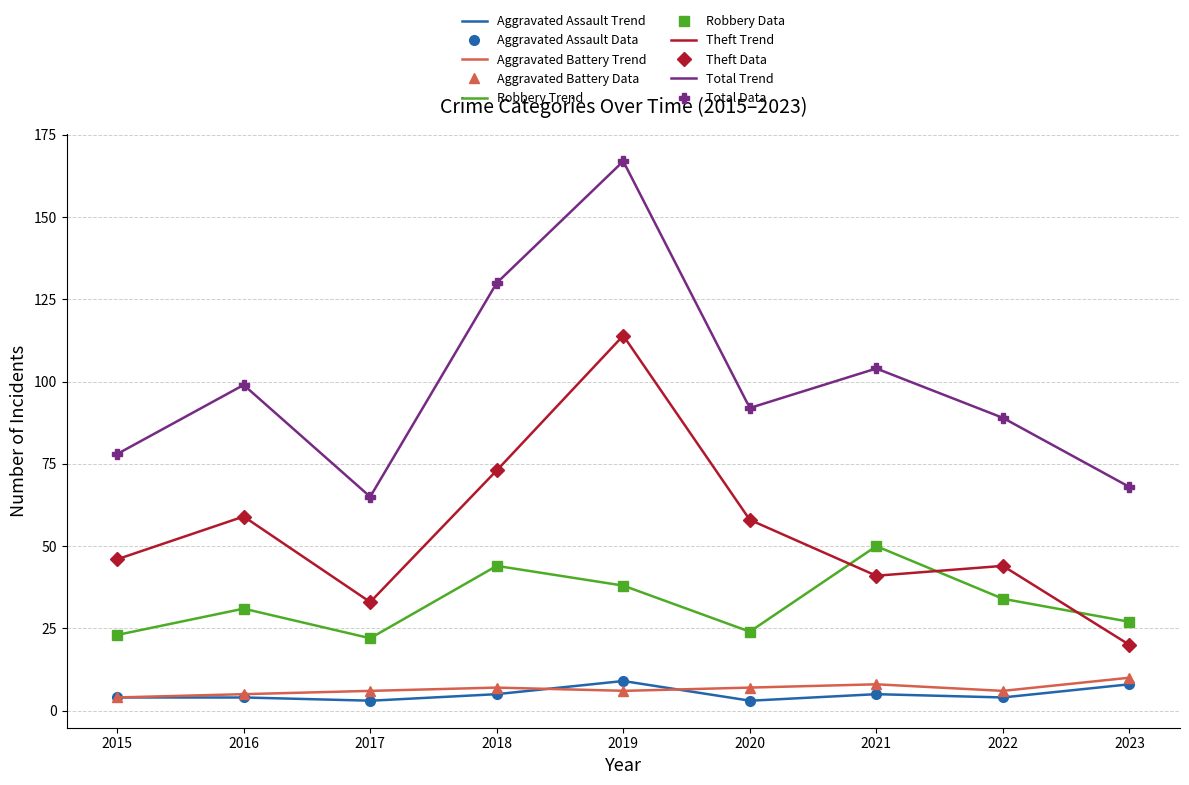

True or false: Total and Robbery cross at least once.

False